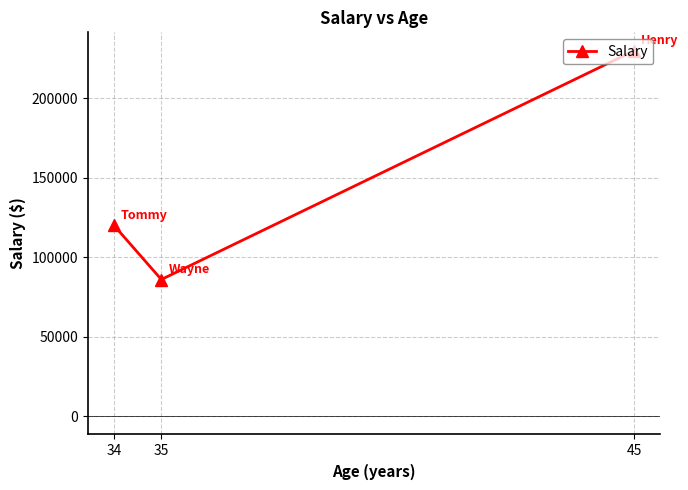

Is this an area chart (filled region under the line)?

No